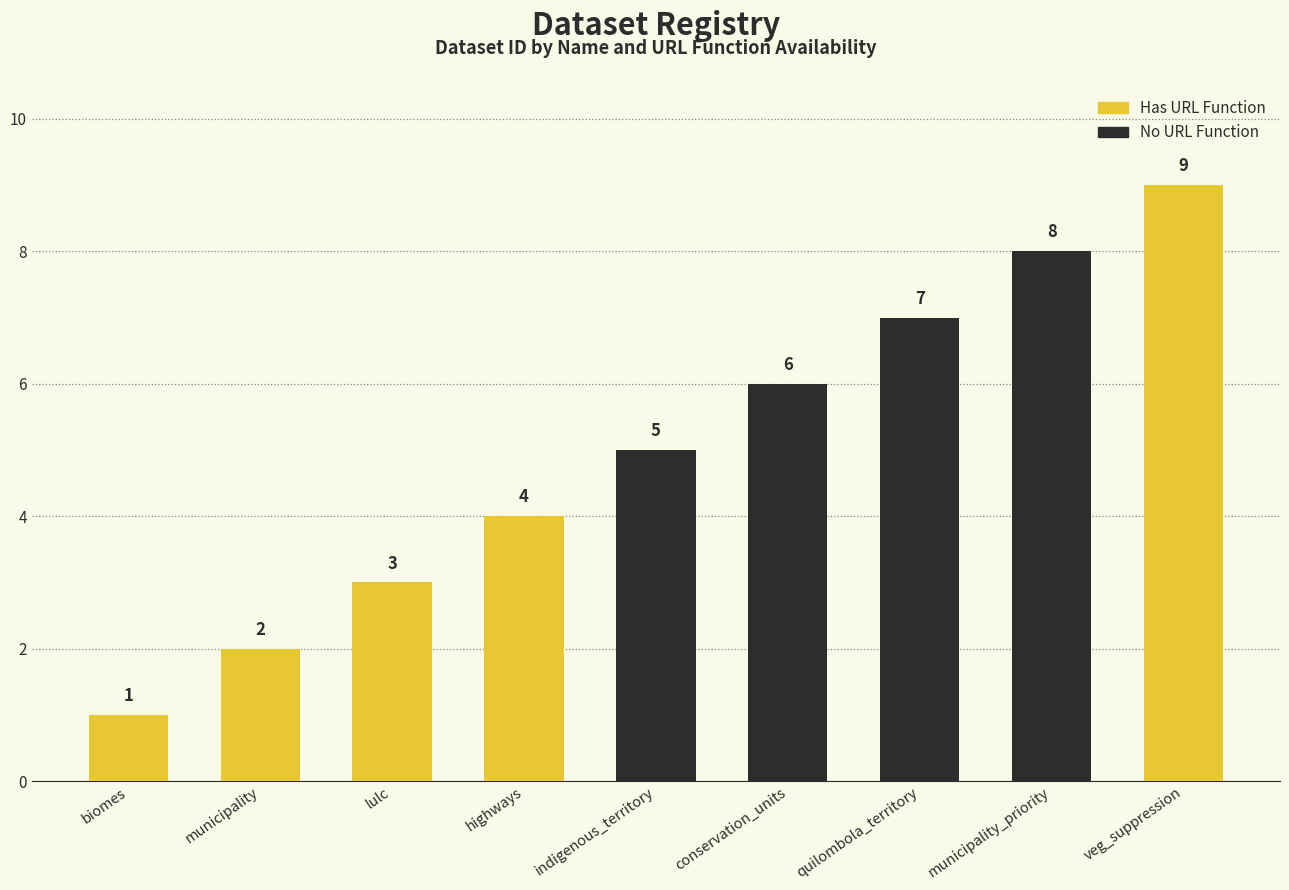

How many groups of bars are there?

9